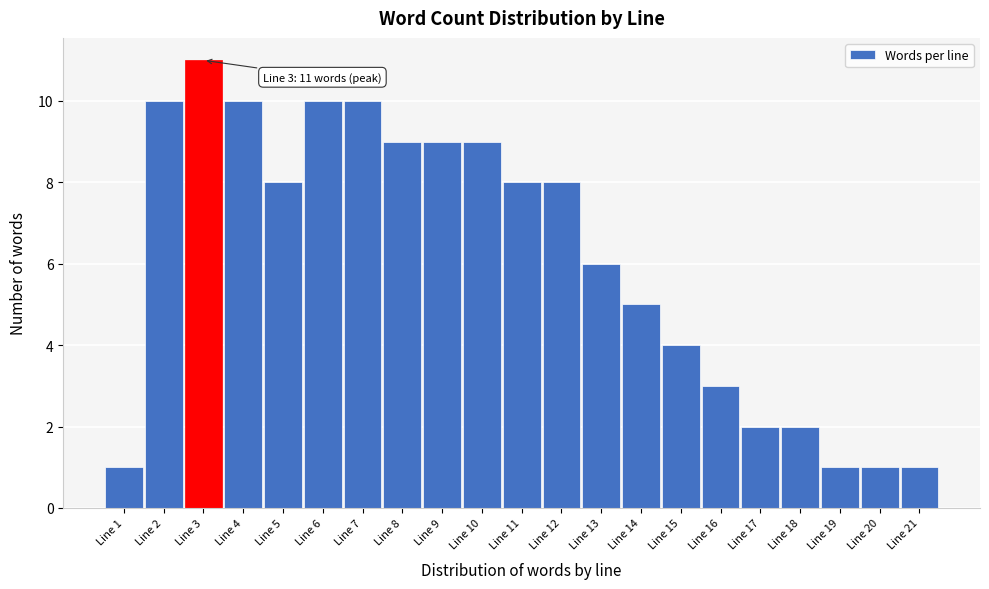

Over which range of the x-axis is the bar tallest?

2.5 to 3.5